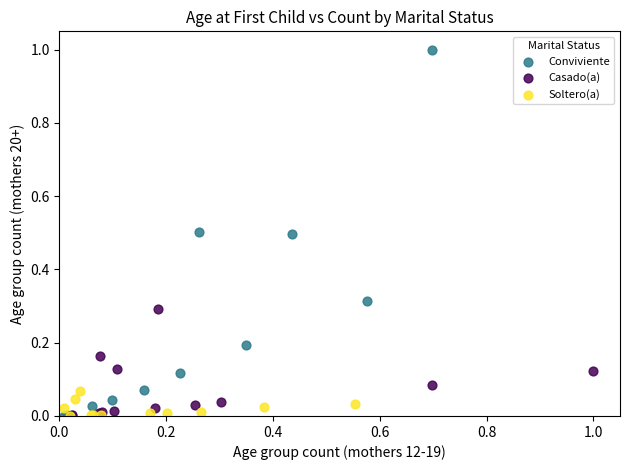

What are all the series names shown in the legend?

Conviviente, Casado(a), Soltero(a)